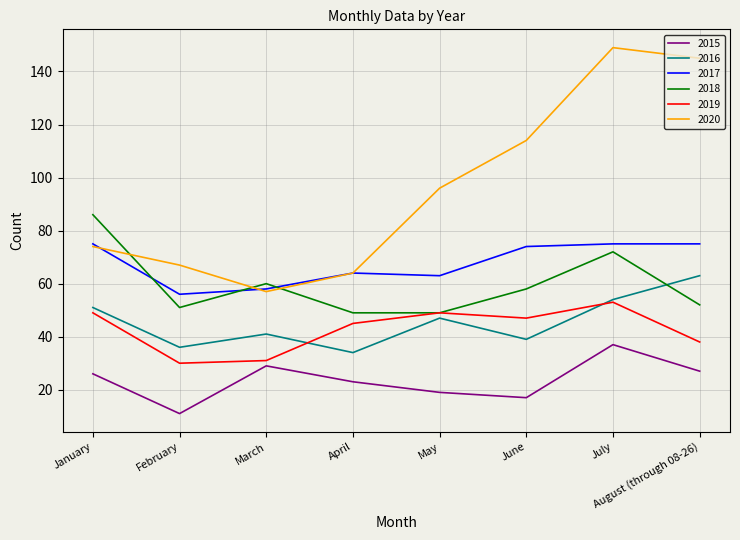

List the series in order of their peak value, highest first.

2020, 2018, 2017, 2016, 2019, 2015